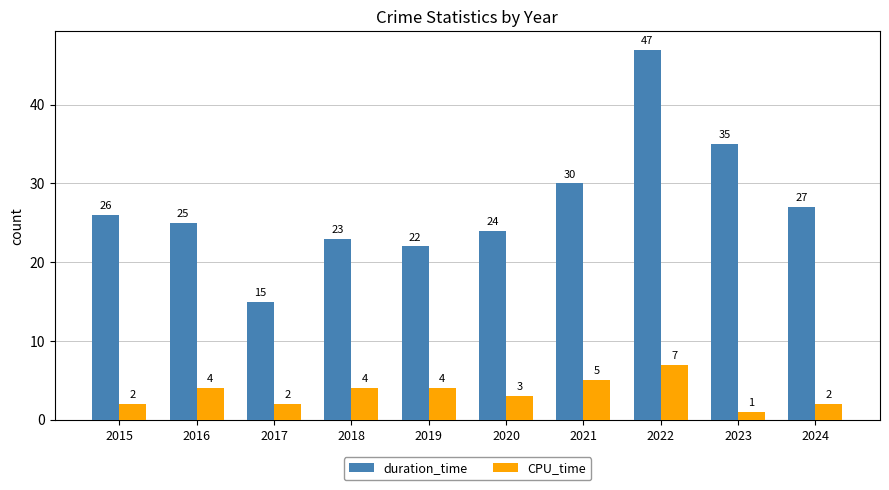

What is the highest value of the CPU_time series?

7